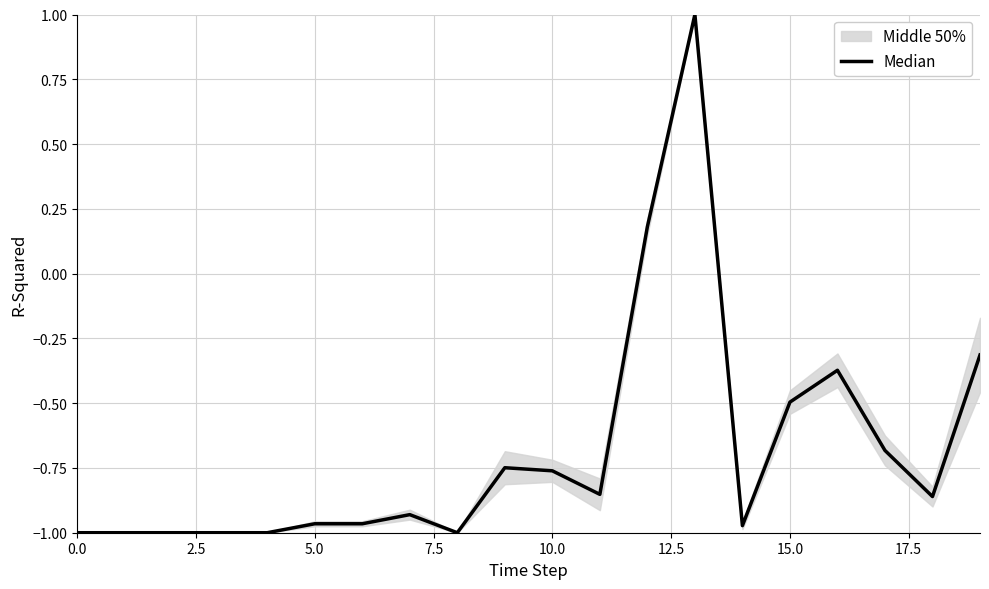

How many negative values are there?

18